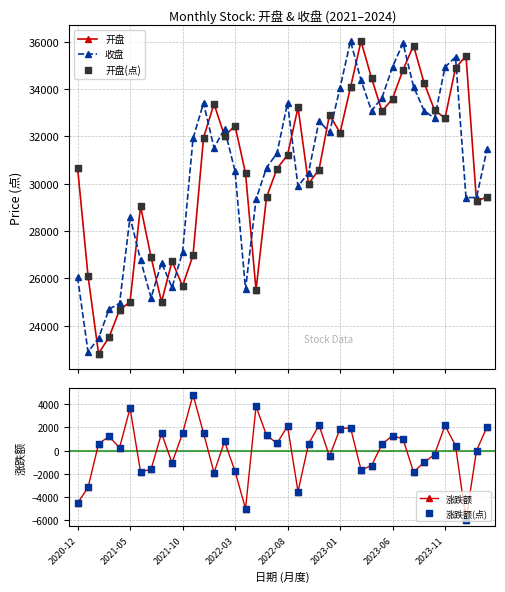

Which series contains the highest Y value?

收盘